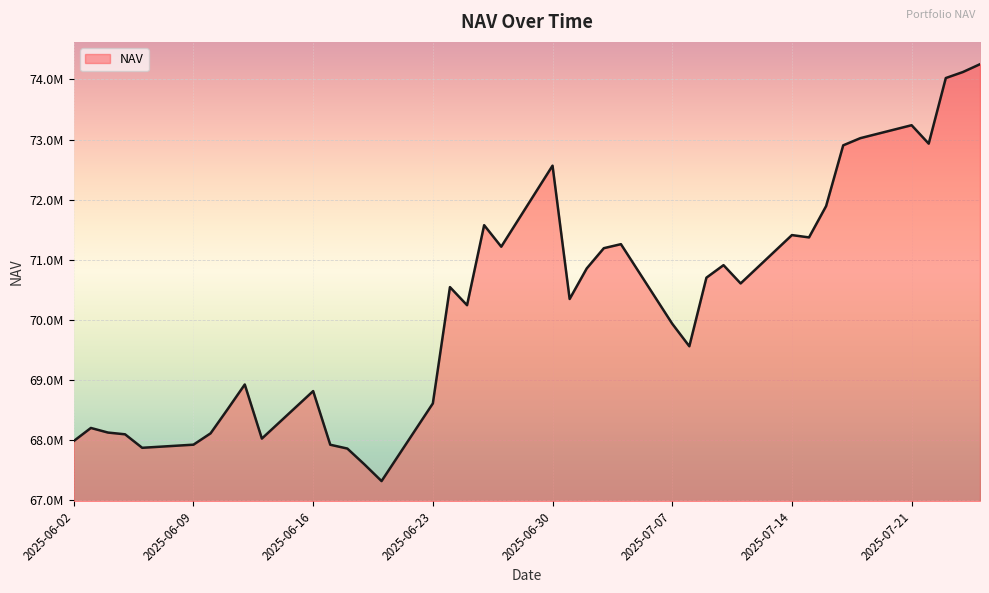

What position from the left is 2025-06-02?

1